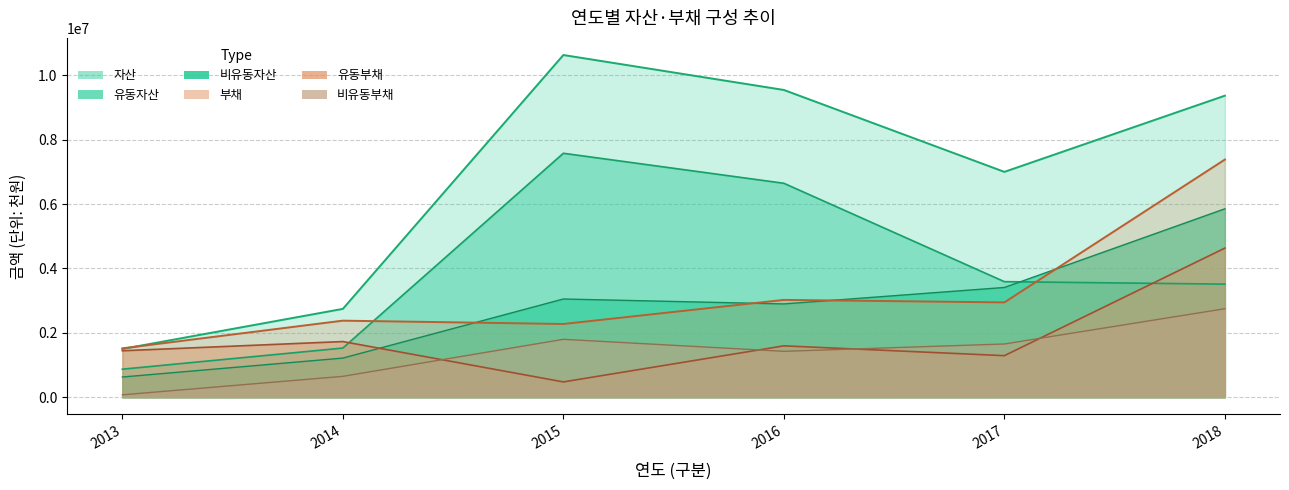

Between 2014 and 2018, which series saw the biggest shift?

자산